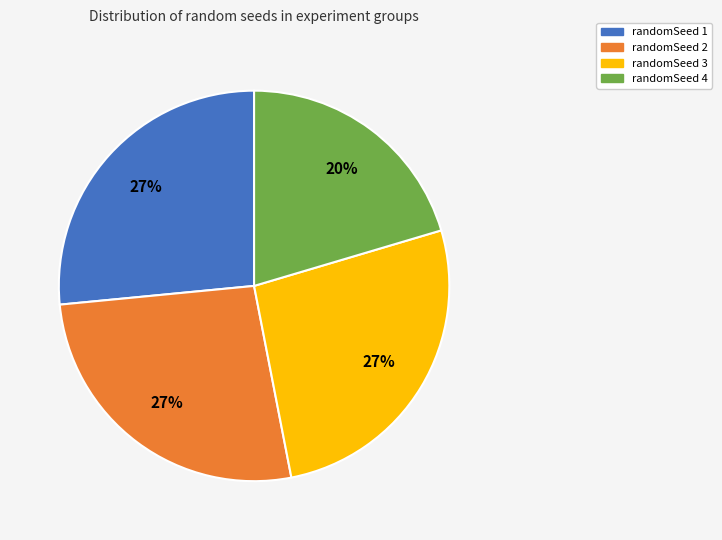

Which category has the smallest portion of the pie?

randomSeed 4